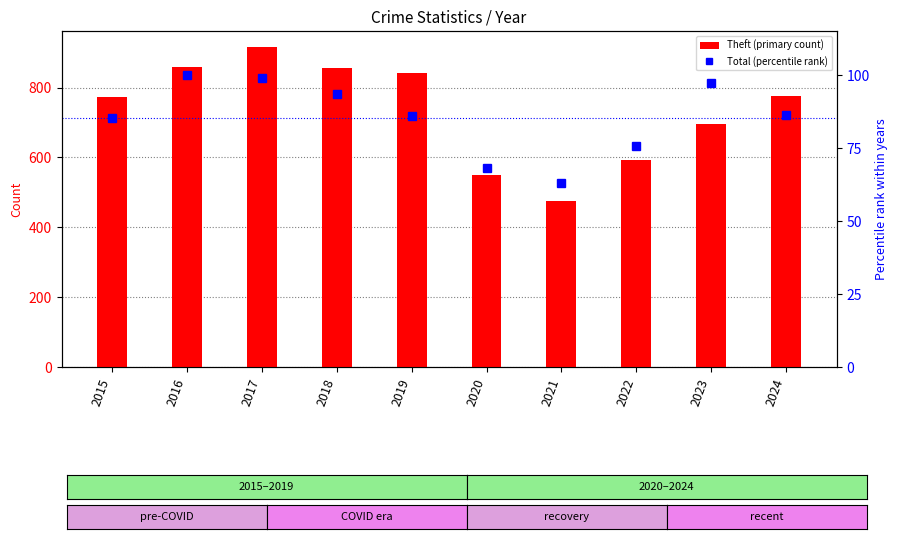

What is the difference between the maximum and minimum values in the Theft (primary count) series?

442